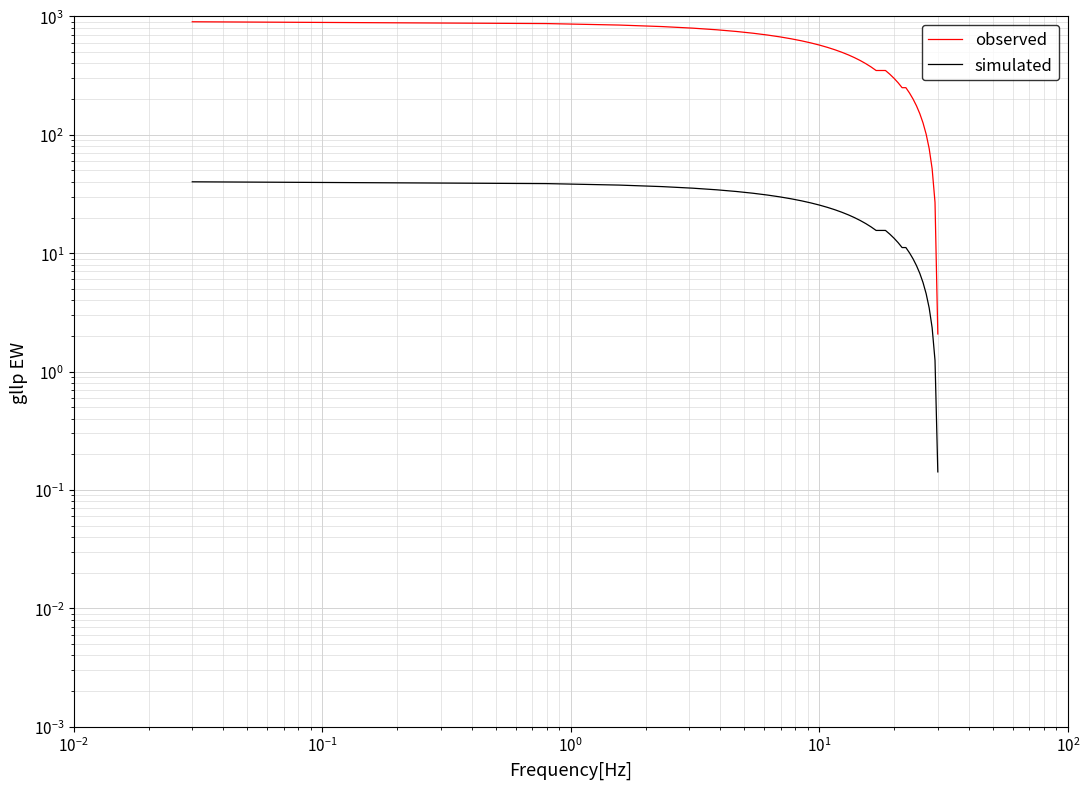

At $\mathdefault{10^{2}}$, list the series in order from smallest to largest.

simulated, observed